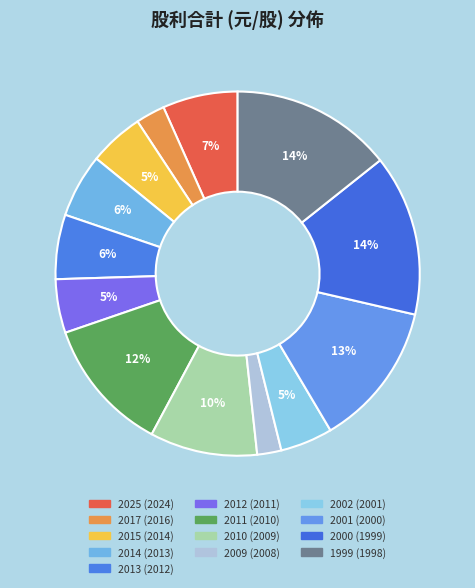

Is it true that 1999 (1998) is 29% of the pie?

False